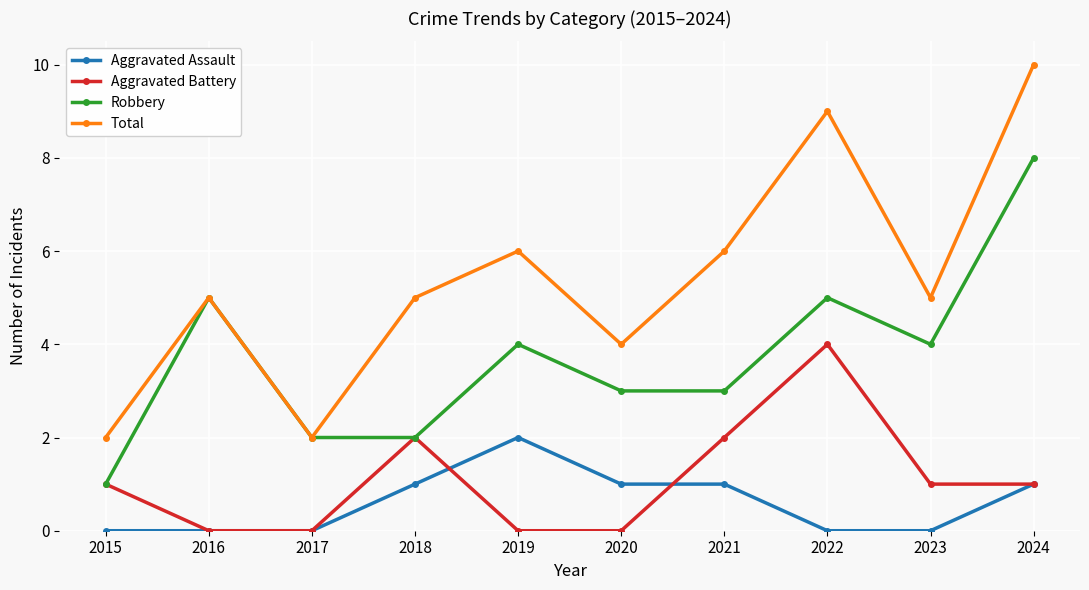

How many series are shown in this chart?

4